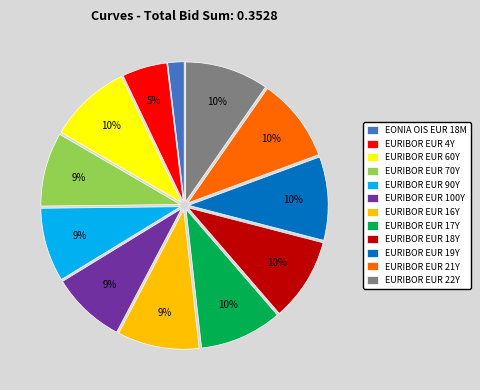

The EURIBOR EUR 4Y slice represents 5% of the pie. True or false?

True